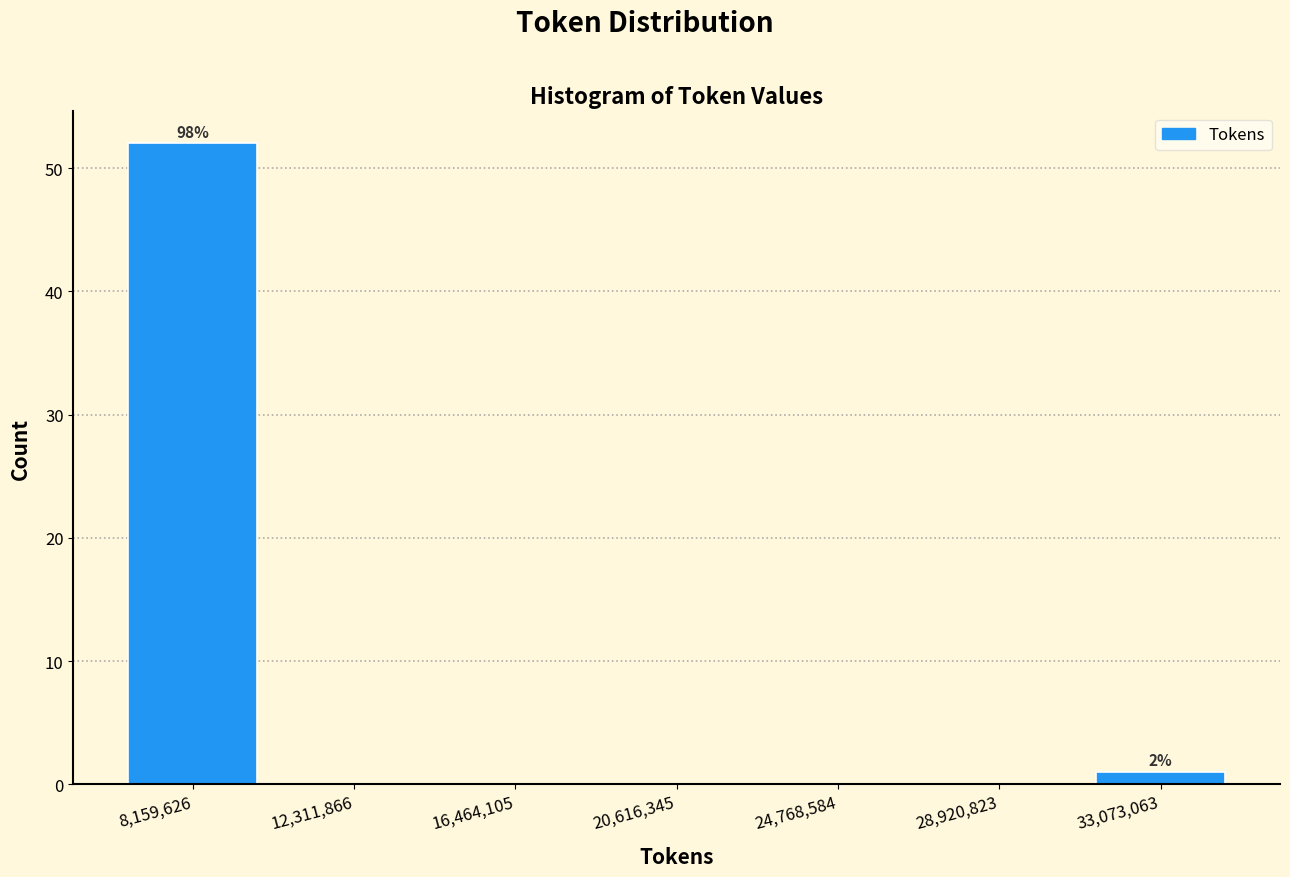

Over which range of the x-axis is the bar tallest?

6000000 to 10000000